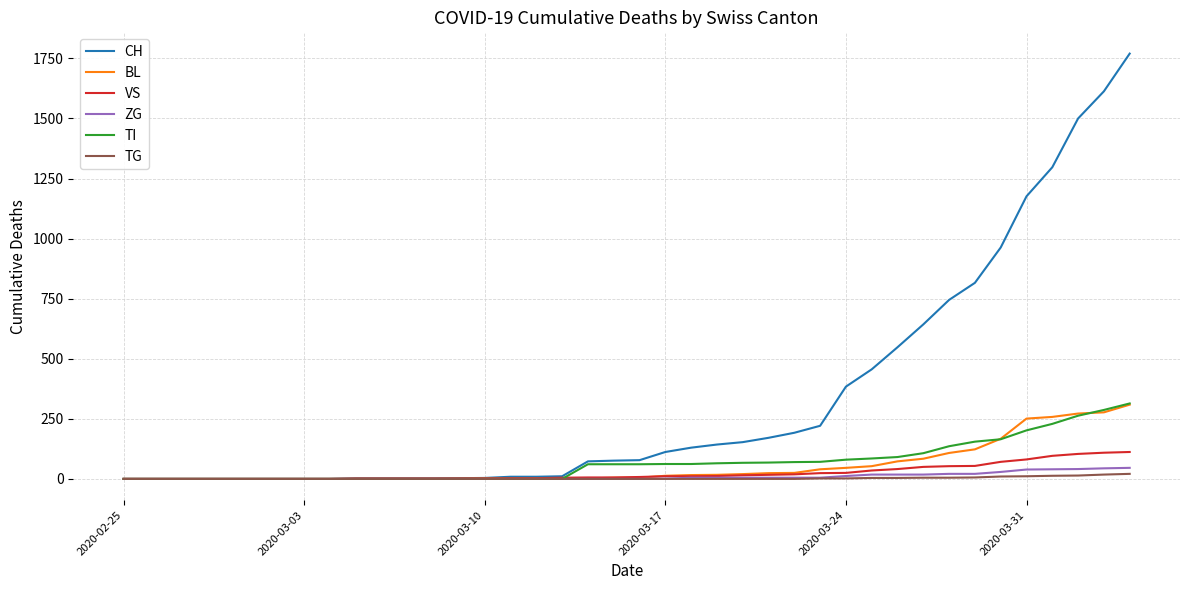

What is the greatest value displayed?

1770